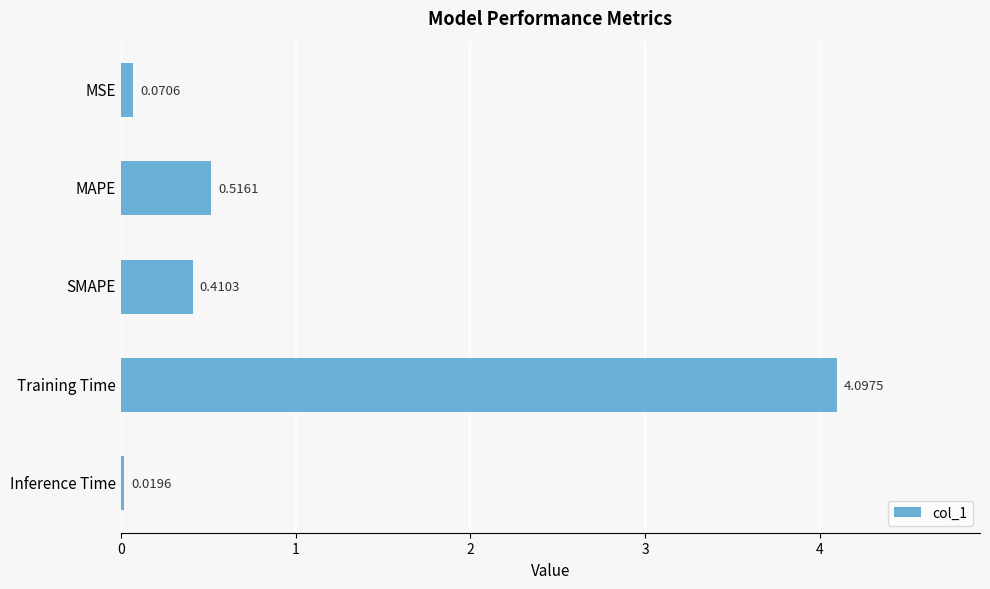

What is the difference between the maximum and minimum values?

4.1